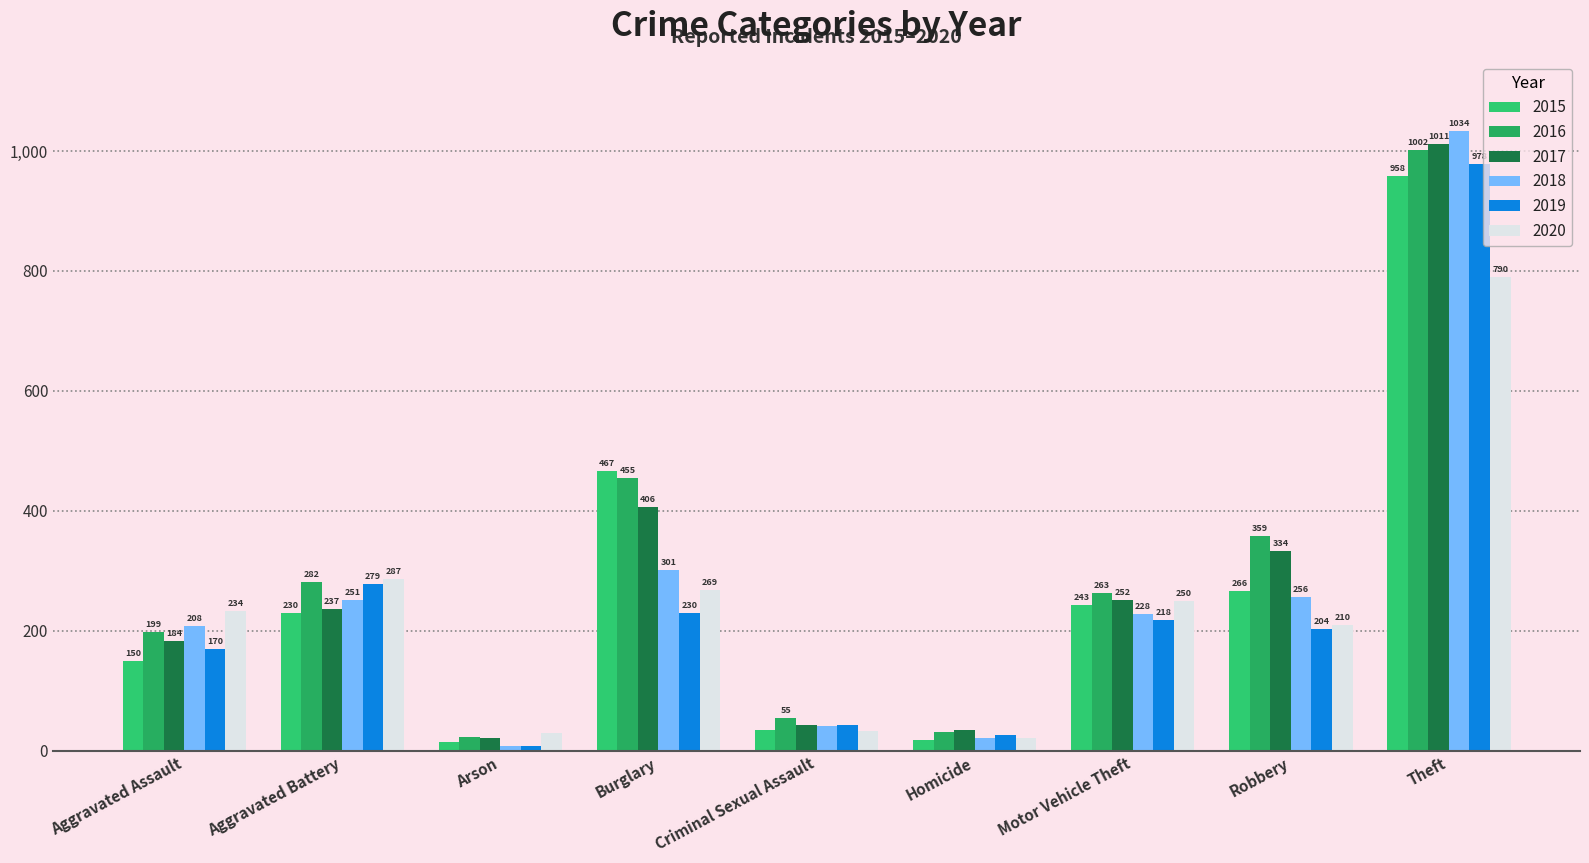

What is the difference between the highest and lowest values at Homicide?

16